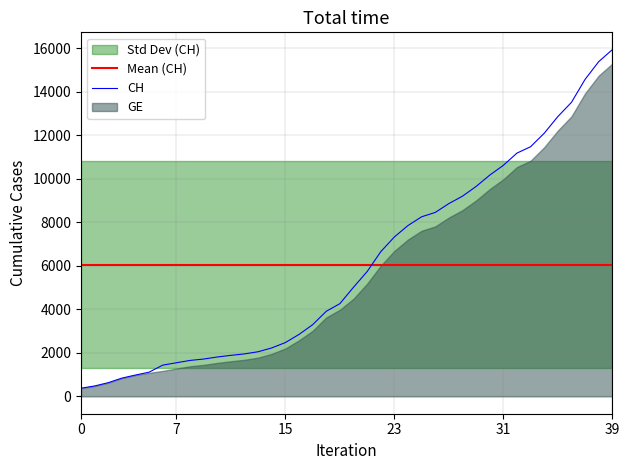

What is the value of the 23rd point from the left?

6644